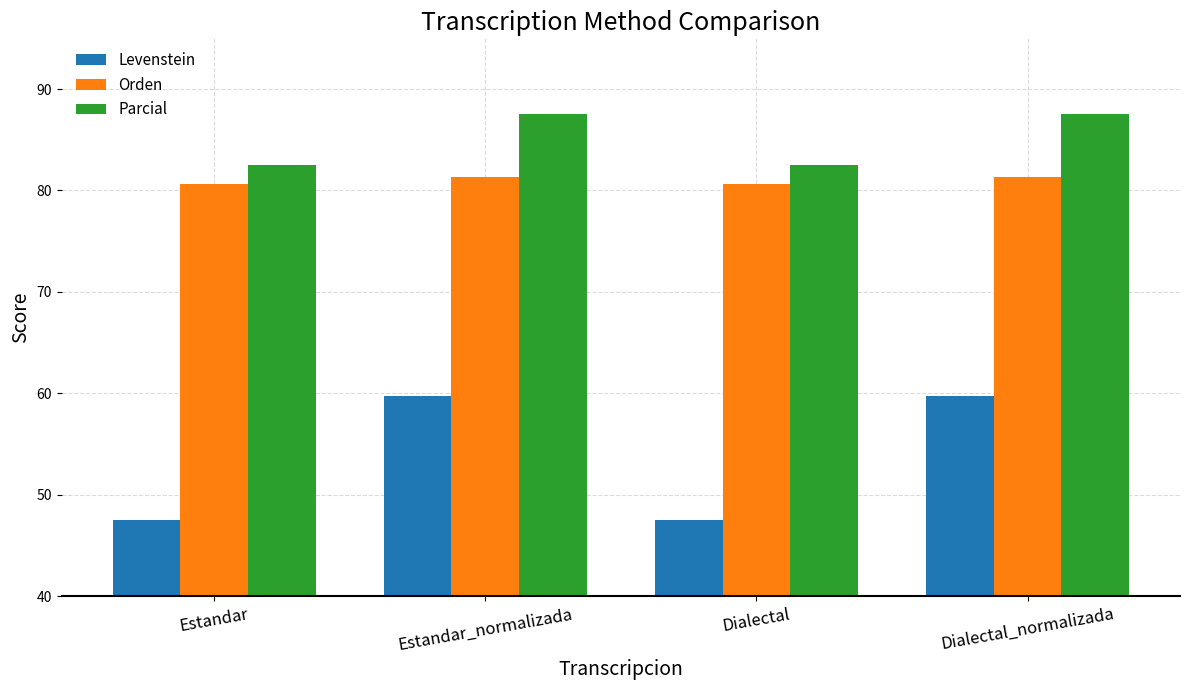

Reading left to right, what are all the values shown in this chart?

Levenstein: Estandar=47.5	Estandar_normalizada=59.8	Dialectal=47.5	Dialectal_normalizada=59.8
Orden: Estandar=80.6	Estandar_normalizada=81.3	Dialectal=80.6	Dialectal_normalizada=81.3
Parcial: Estandar=82.5	Estandar_normalizada=87.5	Dialectal=82.5	Dialectal_normalizada=87.5